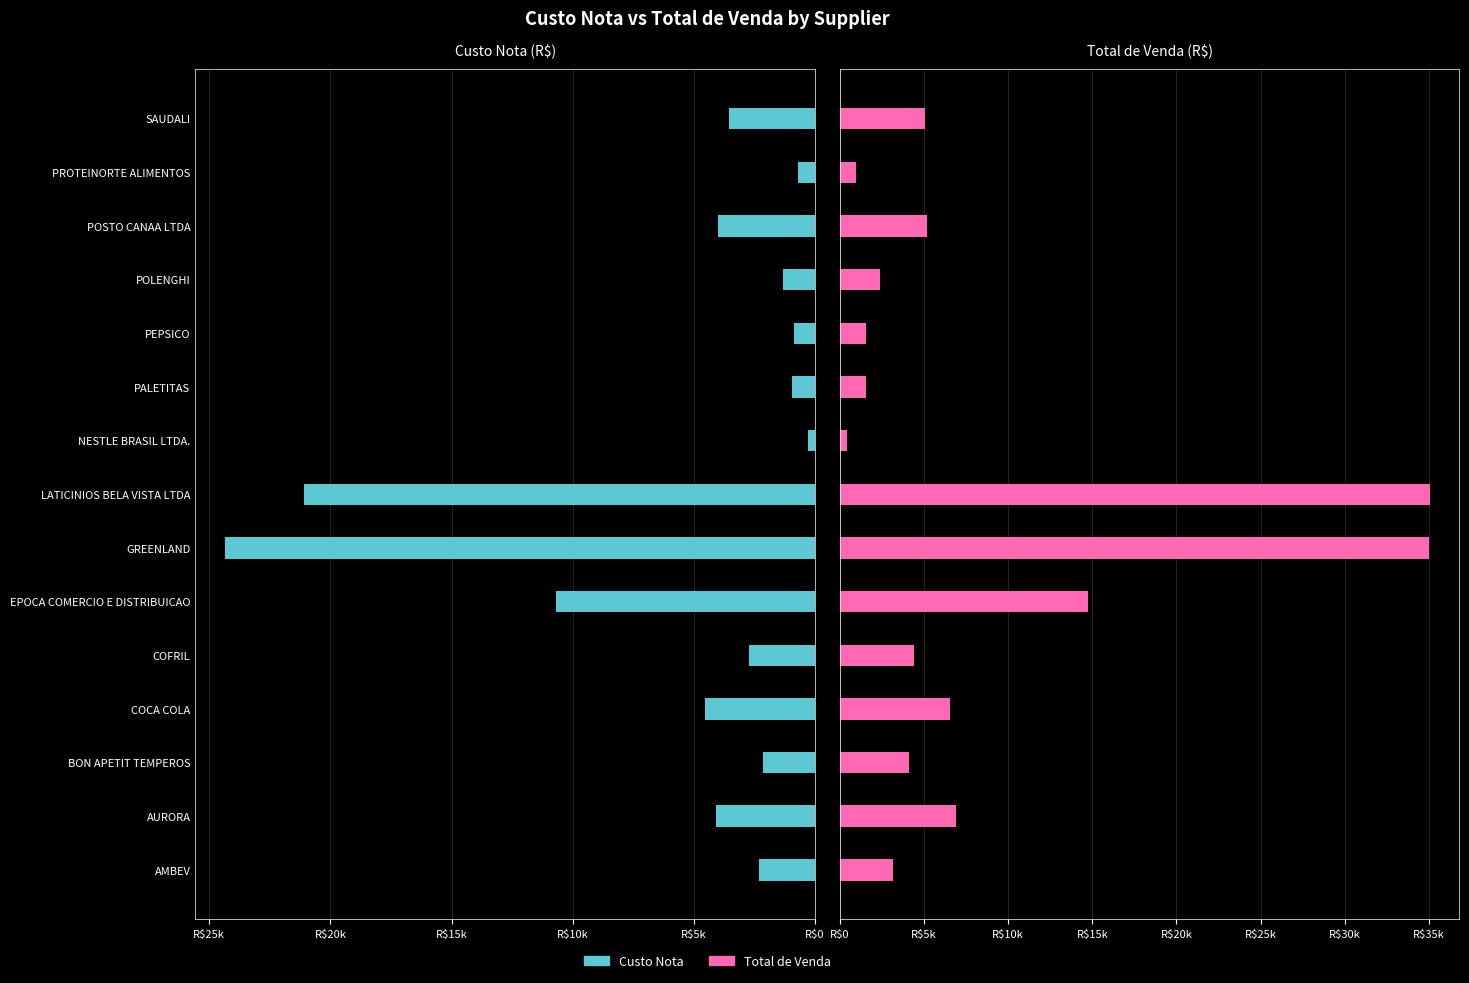

What is the smallest value displayed?

303.5